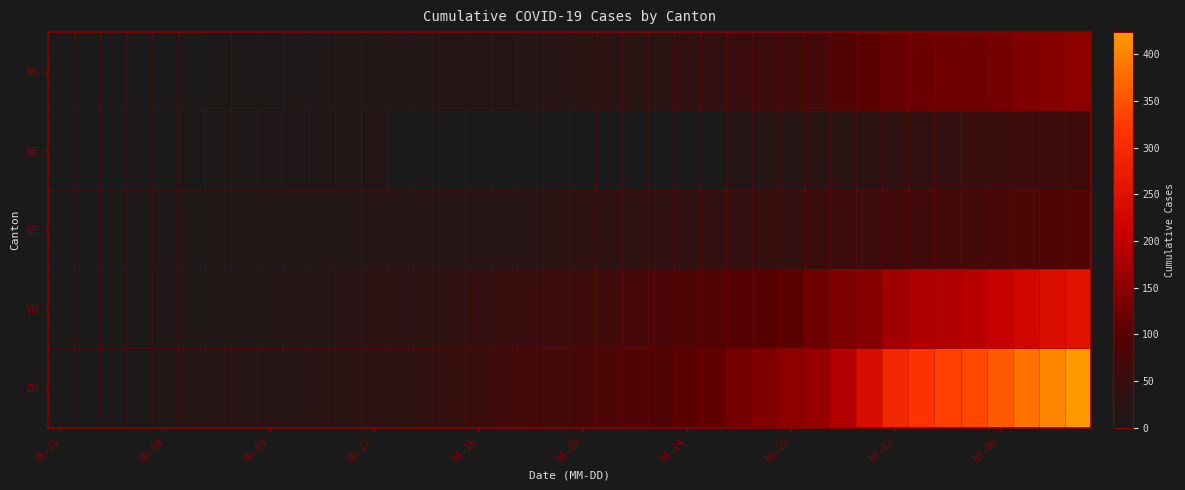

What is the maximum value shown in the chart?

424